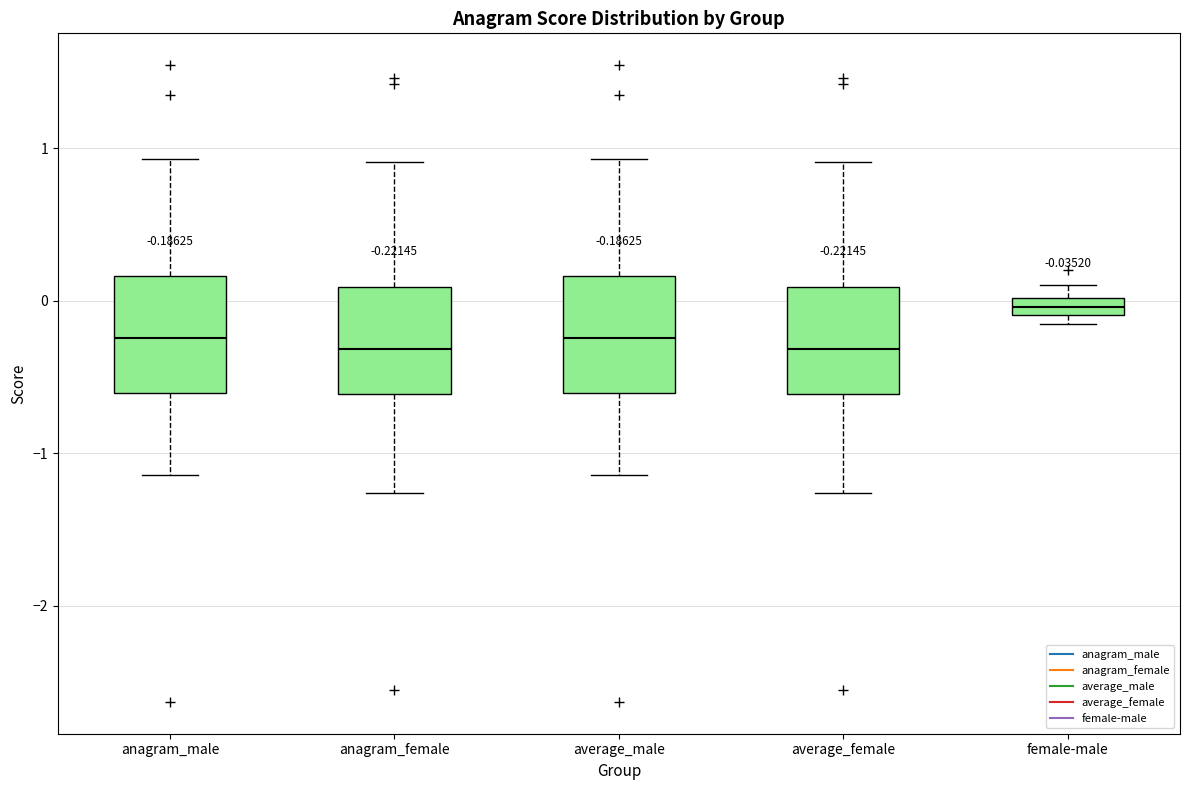

Which box's median line is the highest?

female-male